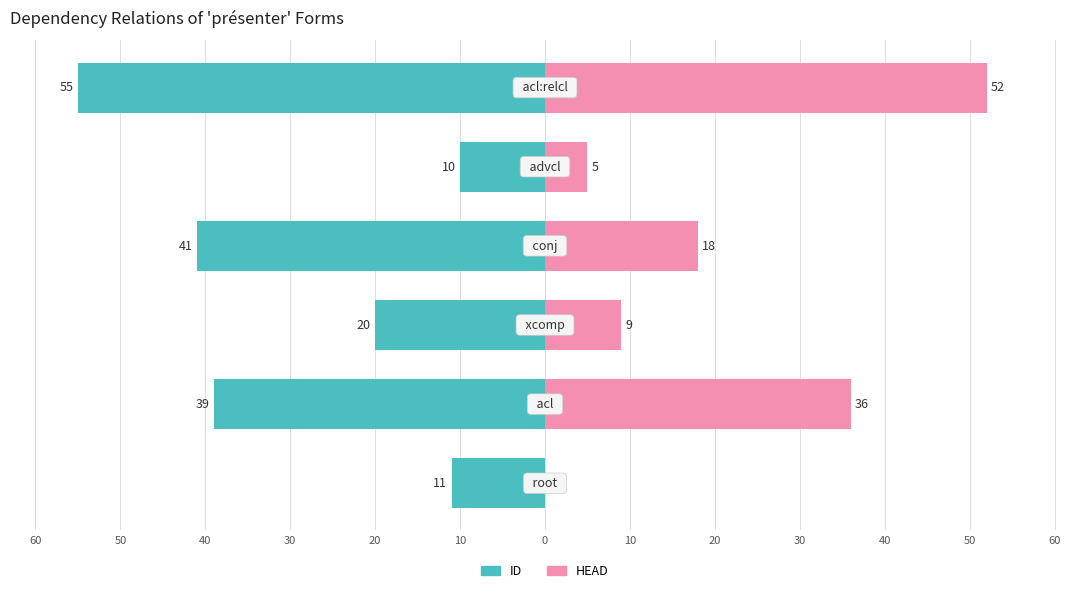

What is the value of the ID bar at the 2nd from the left?

-39